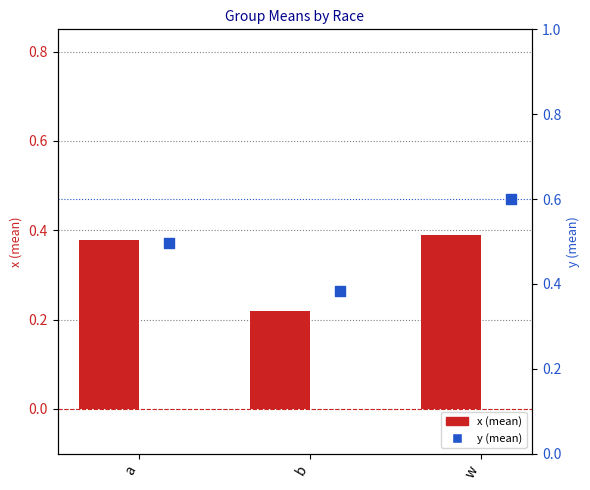

Which series contains the highest Y value?

y (mean)